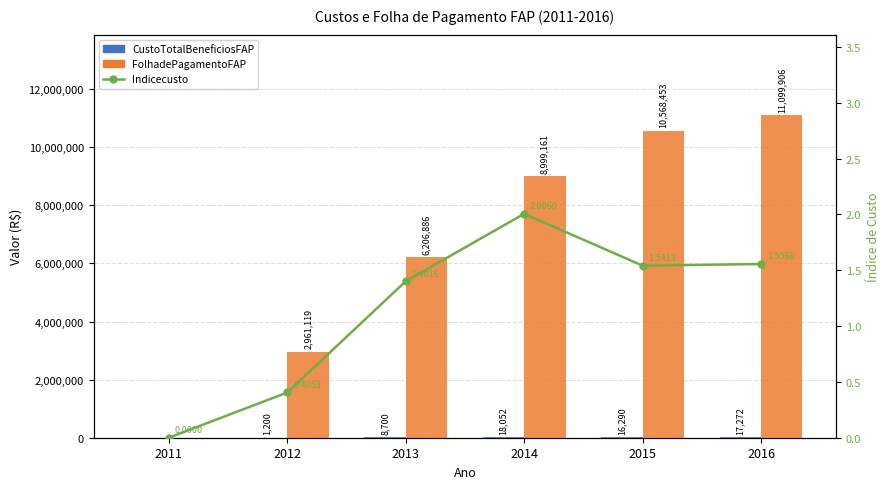

Reading right to left, transcribe all the data shown in this chart.

CustoTotalBeneficiosFAP: 17271.6	16289.6	18052.5	8699.7	1200.0	0.0
FolhadePagamentoFAP: 11099906.1	10568453.2	8999160.7	6206886.5	2961118.7	0.0
Indicecusto: 1.6	1.5	2.0	1.4	0.4	0.0